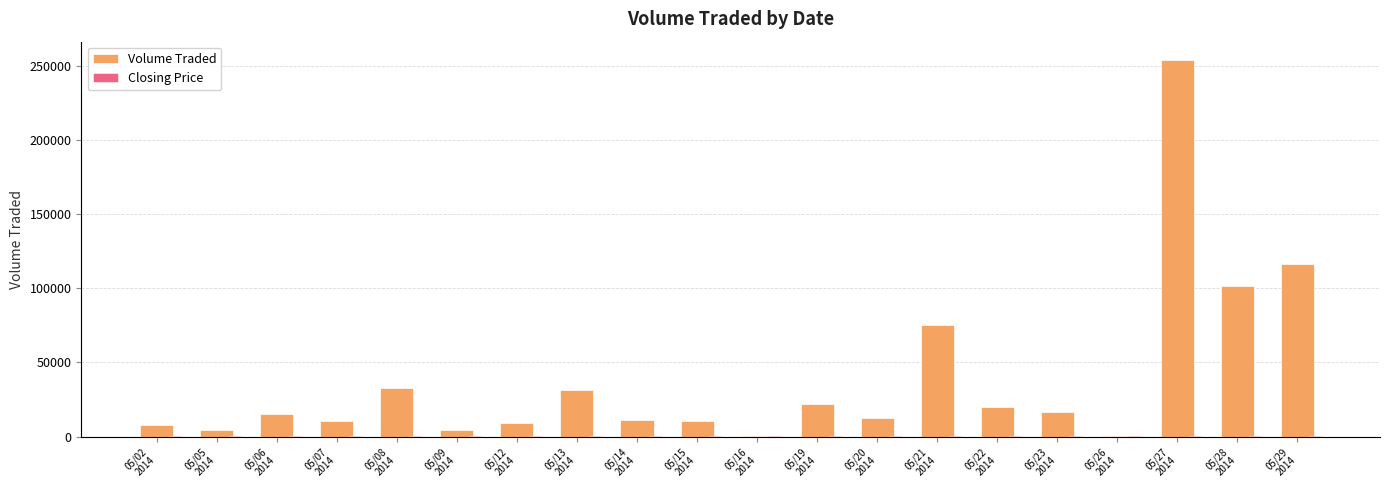

What is the difference between the highest and lowest values at 05/07
2014?

10464